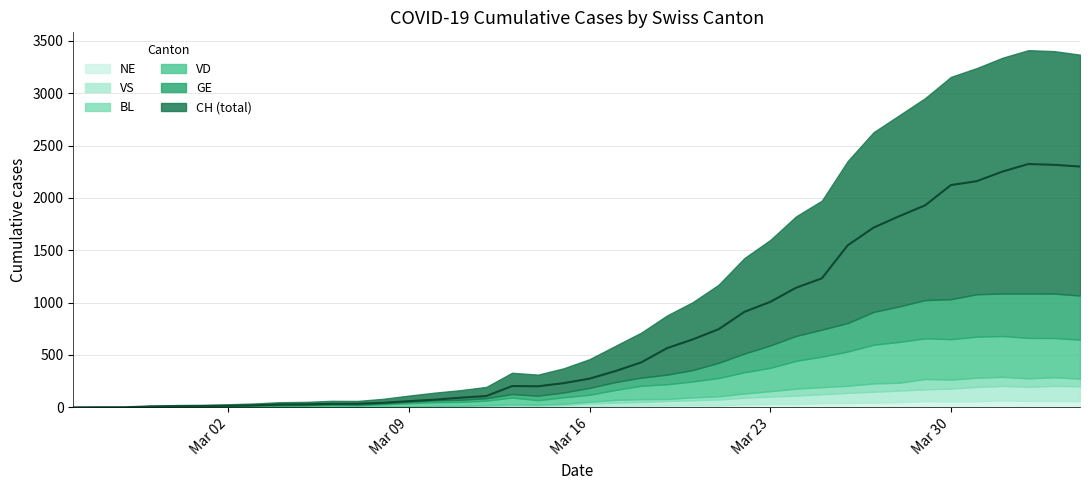

Which category has the highest value across all series?

2020-04-02